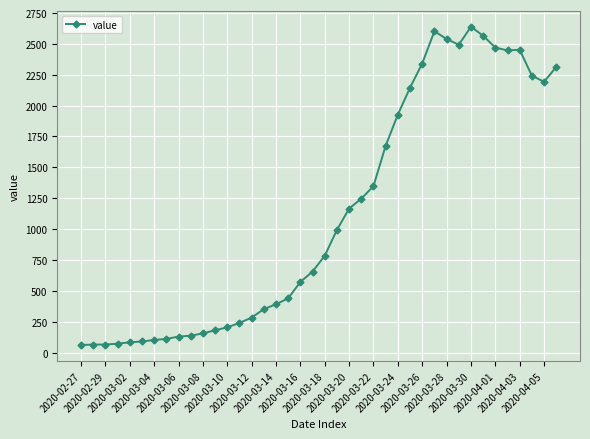

True or false: the data has more than 0 interior local peaks.

True